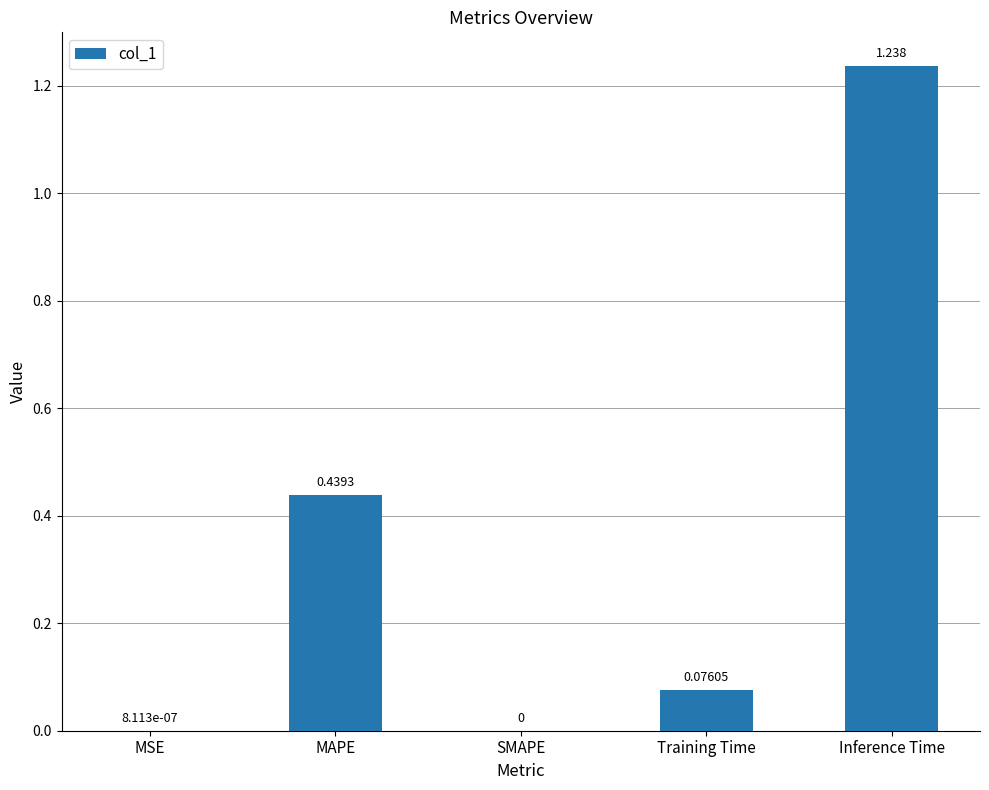

How many data points are above 0?

4